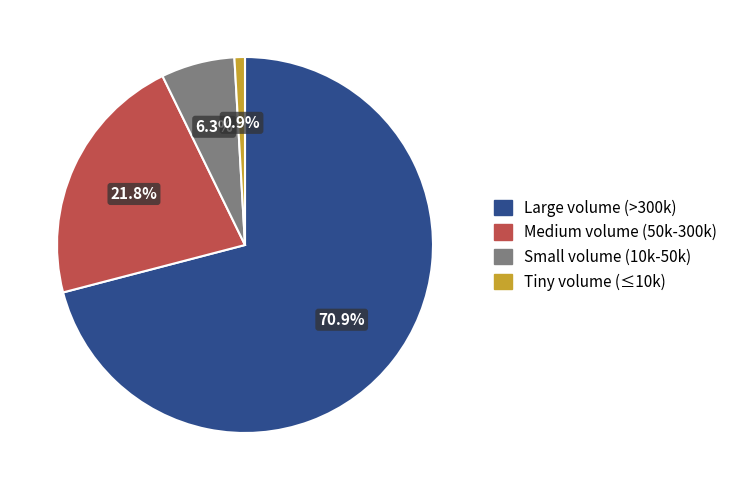

Does any single category account for the majority?

Yes